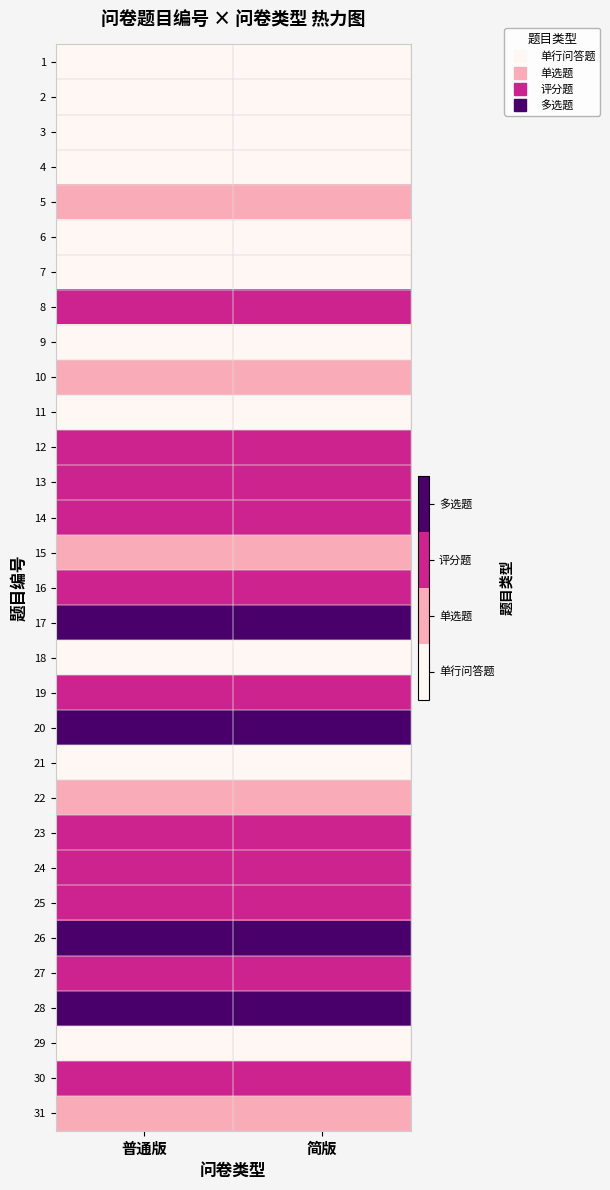

Reading left to right, list all the values displayed in this chart.

1: 普通版=0	简版=0
2: 普通版=0	简版=0
3: 普通版=0	简版=0
4: 普通版=0	简版=0
5: 普通版=1	简版=1
6: 普通版=0	简版=0
7: 普通版=0	简版=0
8: 普通版=2	简版=2
9: 普通版=0	简版=0
10: 普通版=1	简版=1
11: 普通版=0	简版=0
12: 普通版=2	简版=2
13: 普通版=2	简版=2
14: 普通版=2	简版=2
15: 普通版=1	简版=1
16: 普通版=2	简版=2
17: 普通版=3	简版=3
18: 普通版=0	简版=0
19: 普通版=2	简版=2
20: 普通版=3	简版=3
21: 普通版=0	简版=0
22: 普通版=1	简版=1
23: 普通版=2	简版=2
24: 普通版=2	简版=2
25: 普通版=2	简版=2
26: 普通版=3	简版=3
27: 普通版=2	简版=2
28: 普通版=3	简版=3
29: 普通版=0	简版=0
30: 普通版=2	简版=2
31: 普通版=1	简版=1